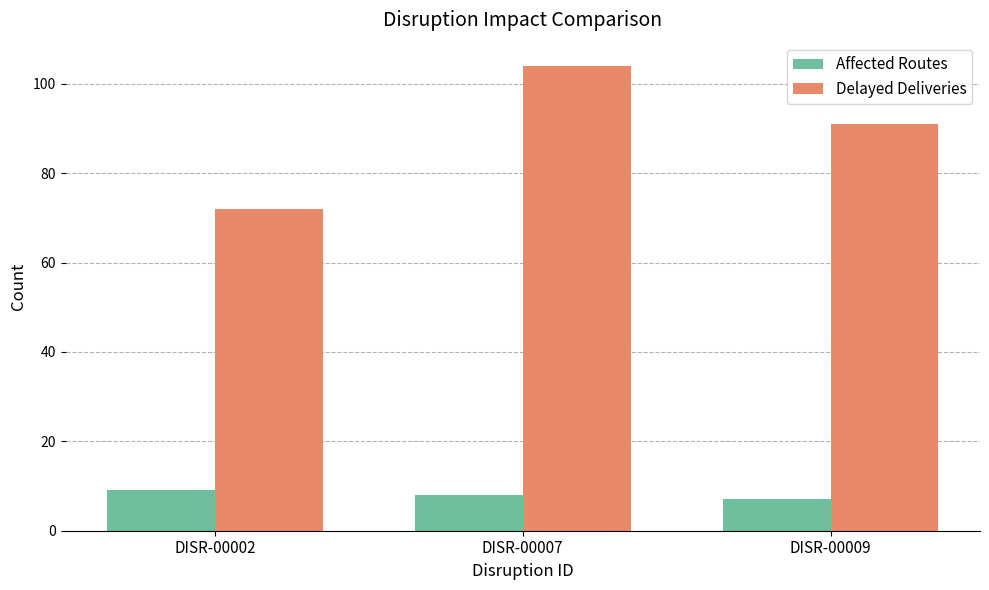

The value of Delayed Deliveries at DISR-00007 is 104. True or false?

True